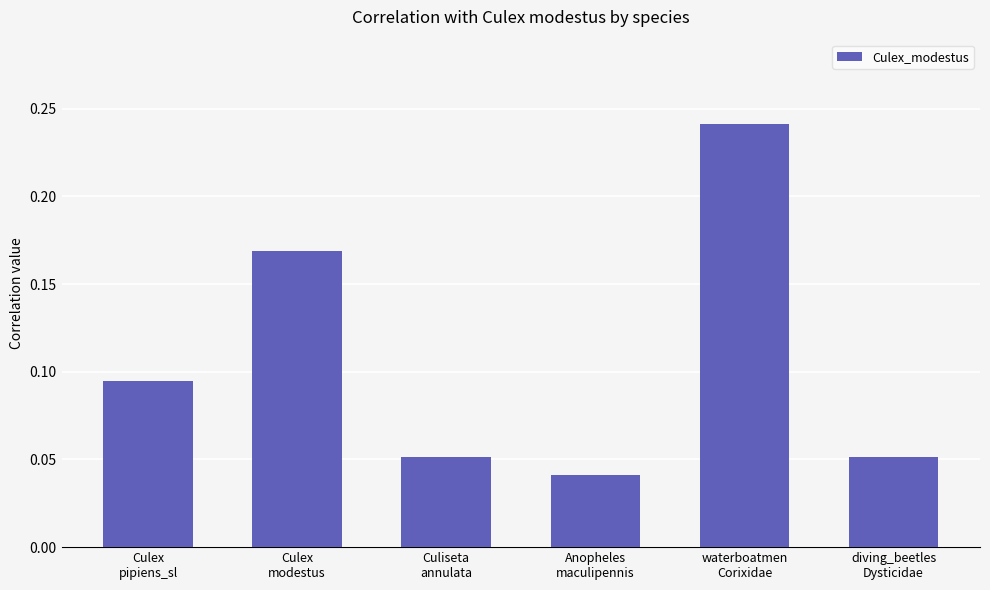

What is the sum of all values?

0.6